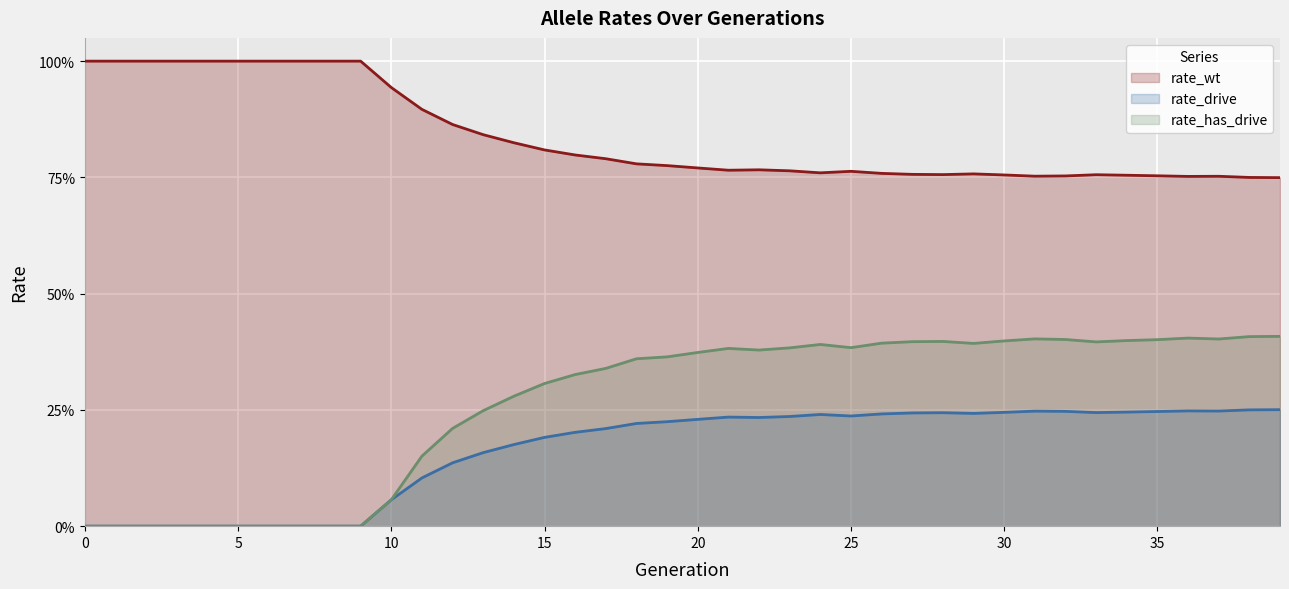

What is the difference between the maximum and minimum values in the rate_has_drive series?

0.4